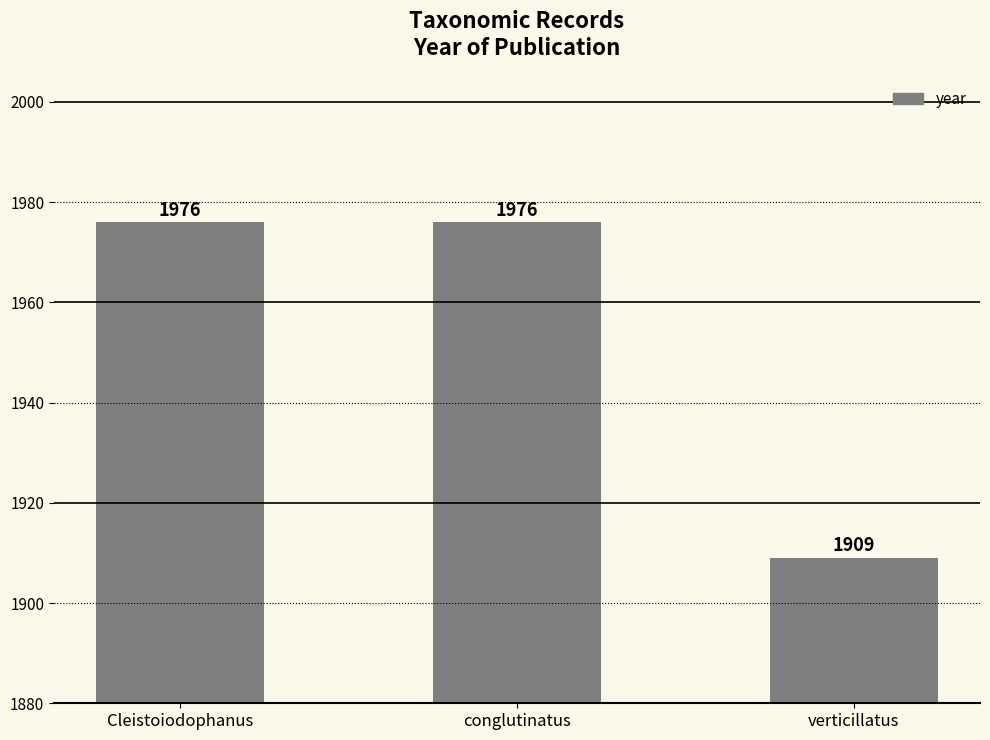

How many categories are shown in the chart?

3